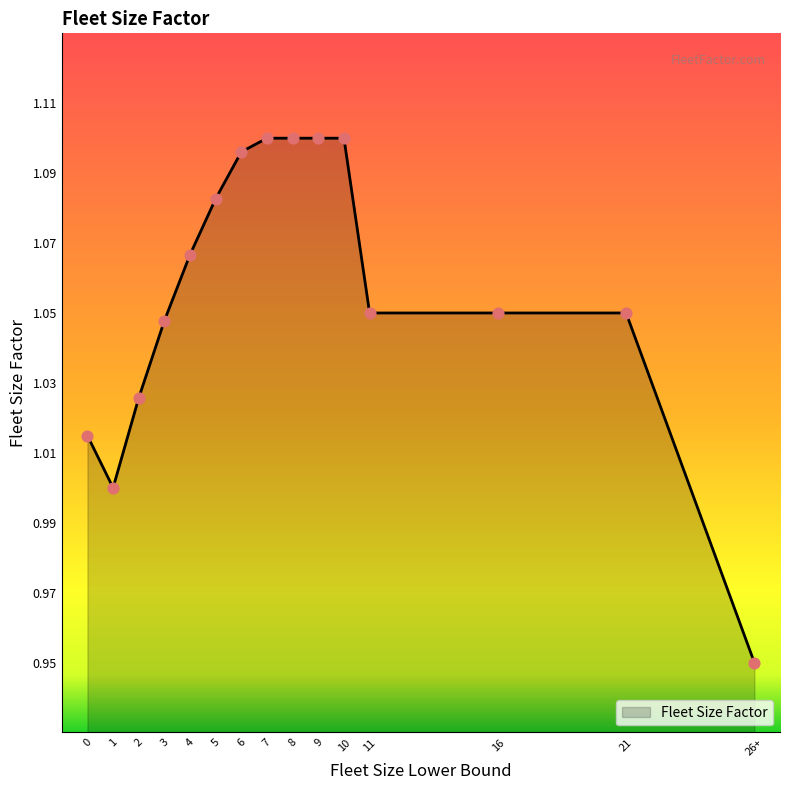

Between 1 and 5, which is larger?

5